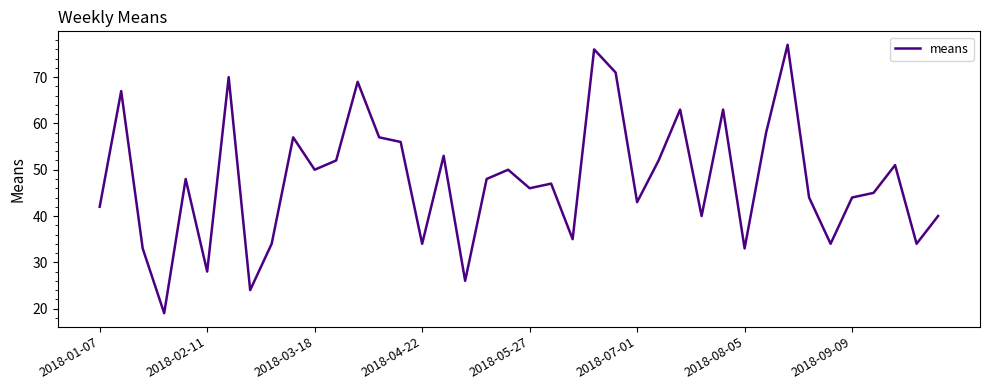

What is the difference between the maximum and minimum values?

58